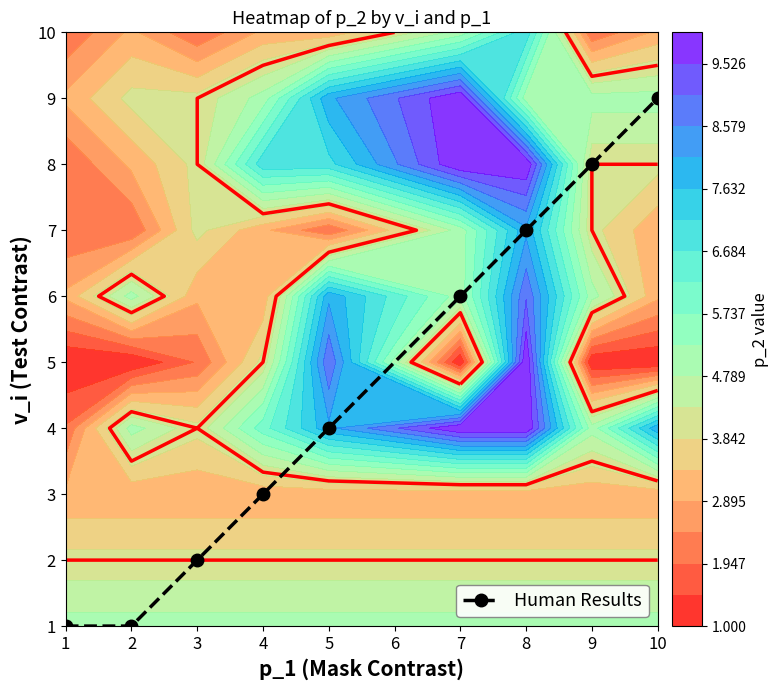

What is the sum of the values at 3 and 4?

5